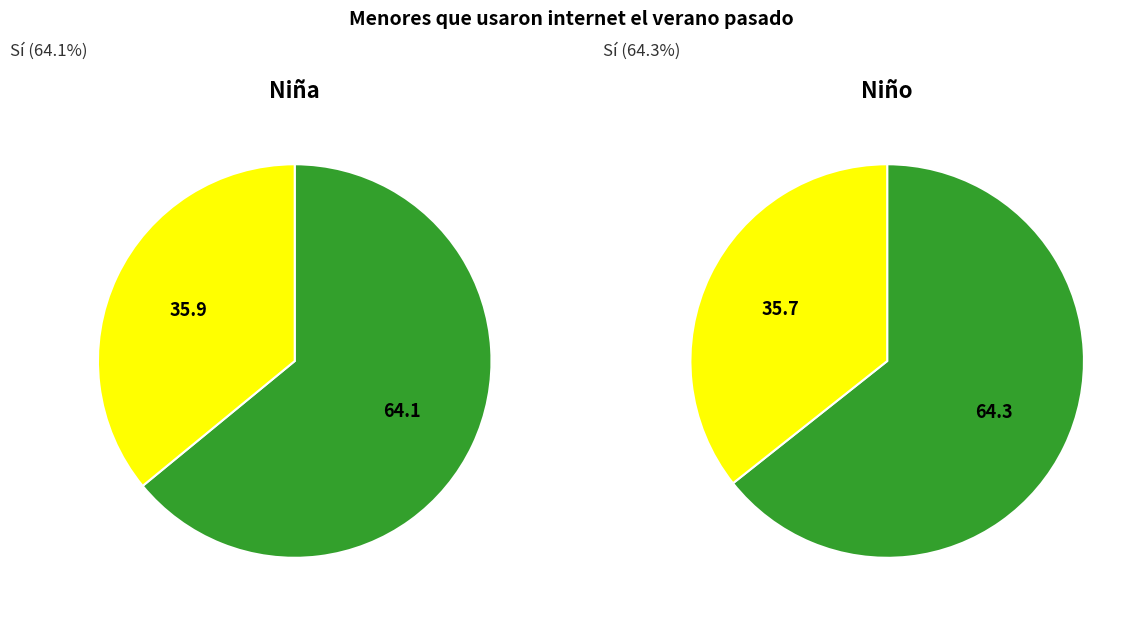

To the nearest percent, what percentage of the pie is Sí?

64%